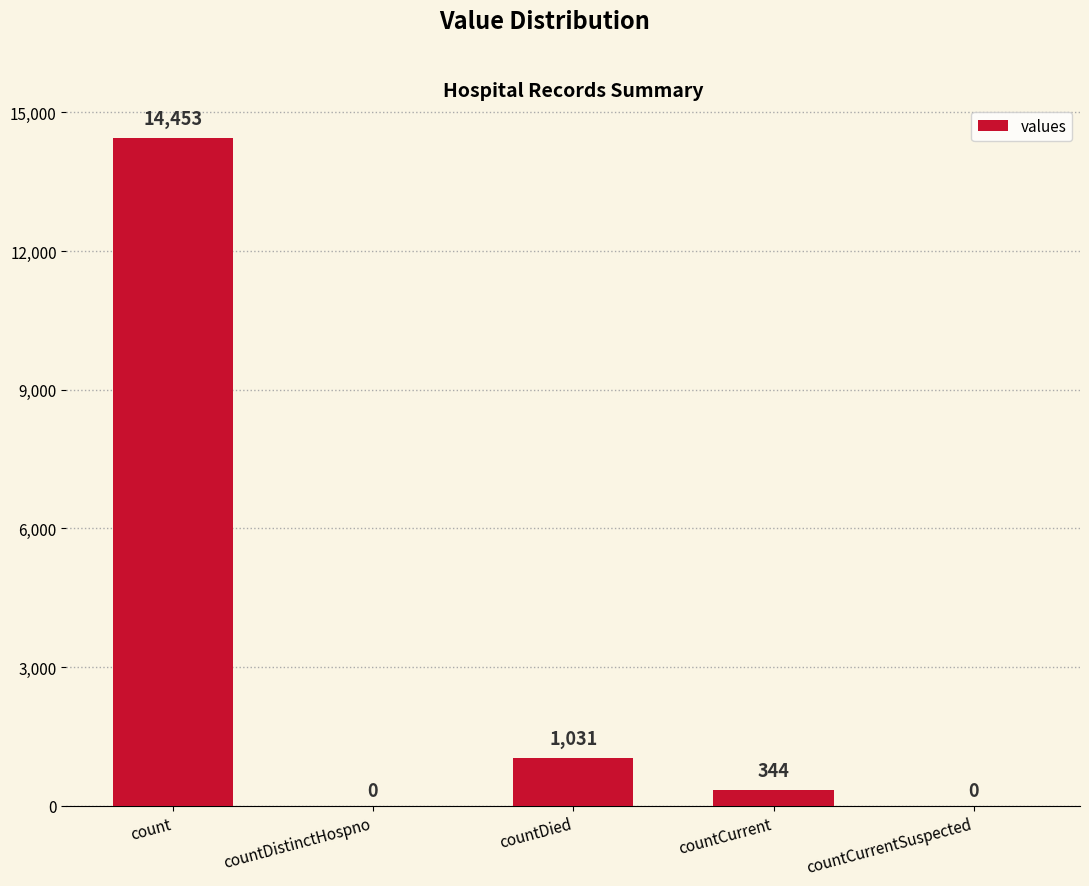

What is the greatest value displayed?

14453